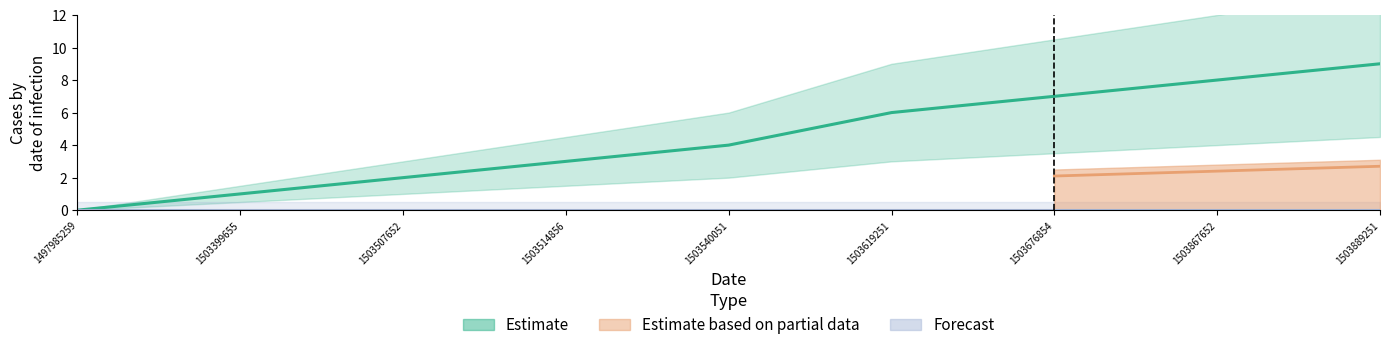

Which label corresponds to the smallest value in the chart?

1497985259